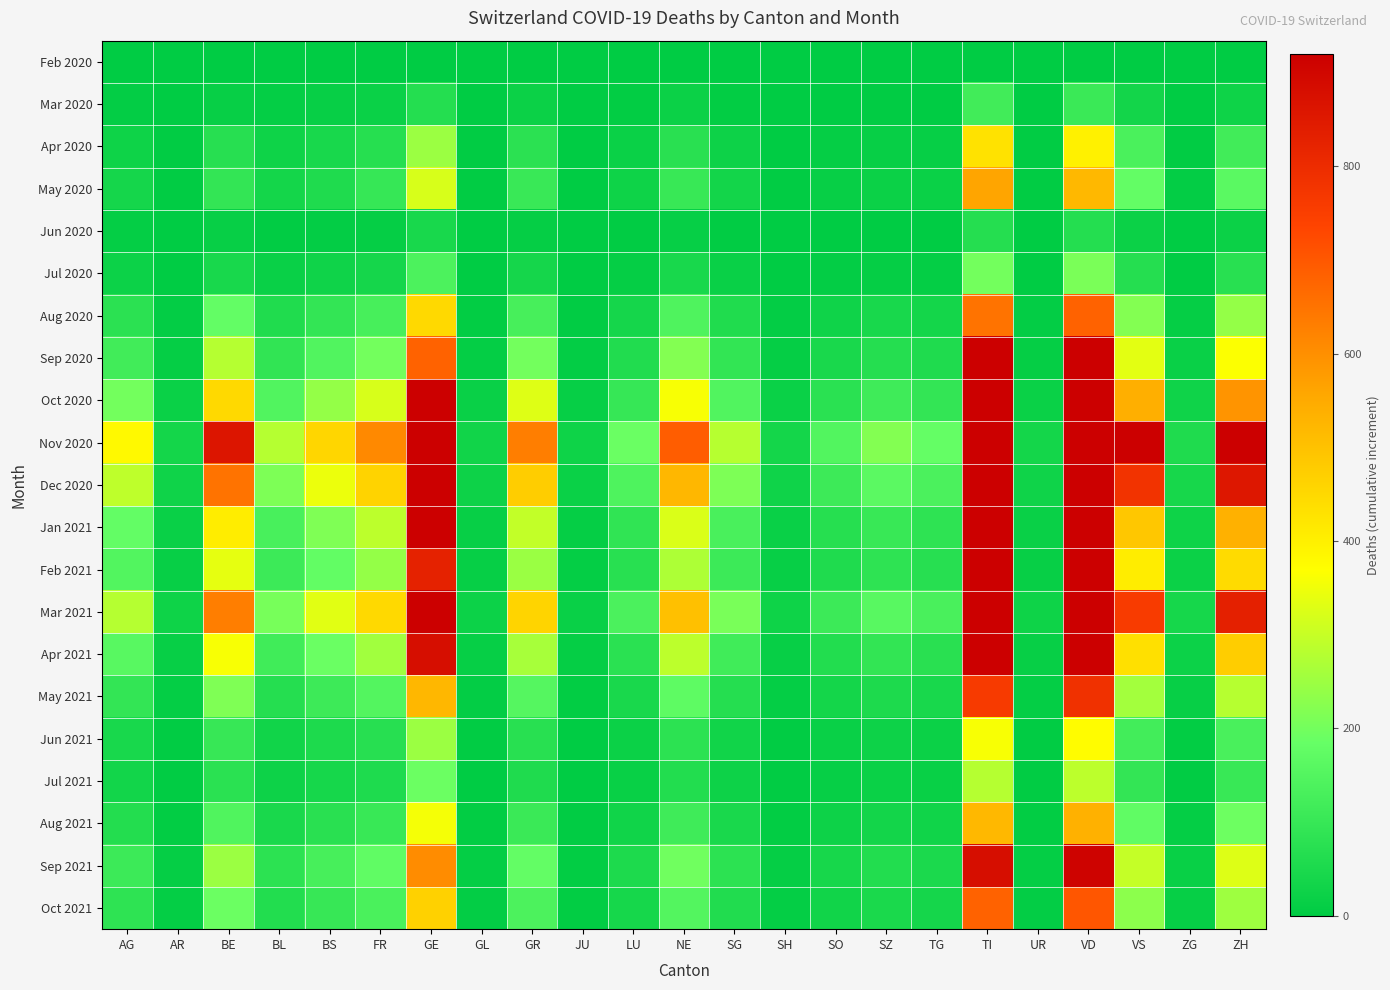

Reading left to right, list all the values displayed in this chart.

Feb 2020: AG=0	AR=0	BE=0	BL=0	BS=0	FR=0	GE=0	GL=0	GR=0	JU=0	LU=0	NE=0	SG=0	SH=0	SO=0	SZ=0	TG=0	TI=0	UR=0	VD=0	VS=0	ZG=0	ZH=0
Mar 2020: AG=8	AR=2	BE=16	BL=10	BS=16	FR=20	GE=68	GL=2	GR=23	JU=0	LU=7	NE=22	SG=7	SH=1	SO=2	SZ=4	TG=3	TI=120	UR=1	VD=107	VS=37	ZG=1	ZH=27
Apr 2020: AG=27	AR=4	BE=73	BL=28	BS=45	FR=71	GE=248	GL=4	GR=80	JU=2	LU=20	NE=77	SG=26	SH=3	SO=11	SZ=16	TG=14	TI=430	UR=4	VD=397	VS=135	ZG=5	ZH=120
May 2020: AG=40	AR=5	BE=95	BL=38	BS=58	FR=100	GE=320	GL=5	GR=105	JU=3	LU=28	NE=103	SG=36	SH=4	SO=16	SZ=22	TG=20	TI=560	UR=5	VD=520	VS=180	ZG=8	ZH=165
Jun 2020: AG=10	AR=1	BE=15	BL=5	BS=8	FR=12	GE=45	GL=1	GR=12	JU=0	LU=4	NE=14	SG=5	SH=1	SO=2	SZ=3	TG=3	TI=70	UR=1	VD=68	VS=22	ZG=1	ZH=22
Jul 2020: AG=25	AR=3	BE=45	BL=18	BS=30	FR=40	GE=140	GL=2	GR=40	JU=1	LU=12	NE=45	SG=18	SH=2	SO=8	SZ=12	TG=10	TI=200	UR=2	VD=210	VS=70	ZG=3	ZH=75
Aug 2020: AG=80	AR=8	BE=180	BL=60	BS=95	FR=130	GE=450	GL=7	GR=130	JU=5	LU=40	NE=145	SG=60	SH=8	SO=30	SZ=45	TG=38	TI=650	UR=8	VD=680	VS=220	ZG=12	ZH=240
Sep 2020: AG=120	AR=12	BE=280	BL=90	BS=148	FR=200	GE=680	GL=10	GR=200	JU=8	LU=62	NE=220	SG=92	SH=12	SO=48	SZ=70	TG=58	TI=980	UR=12	VD=1020	VS=335	ZG=18	ZH=365
Oct 2020: AG=200	AR=20	BE=450	BL=148	BS=240	FR=320	GE=1100	GL=18	GR=330	JU=14	LU=100	NE=360	SG=148	SH=20	SO=78	SZ=115	TG=95	TI=1600	UR=20	VD=1650	VS=540	ZG=30	ZH=590
Nov 2020: AG=380	AR=38	BE=860	BL=280	BS=455	FR=610	GE=2100	GL=34	GR=630	JU=27	LU=190	NE=688	SG=282	SH=38	SO=150	SZ=220	TG=182	TI=3050	UR=38	VD=3150	VS=1030	ZG=58	ZH=1130
Dec 2020: AG=290	AR=29	BE=650	BL=212	BS=345	FR=462	GE=1590	GL=26	GR=475	JU=20	LU=143	NE=521	SG=213	SH=29	SO=113	SZ=166	TG=138	TI=2310	UR=29	VD=2385	VS=780	ZG=44	ZH=855
Jan 2021: AG=180	AR=18	BE=405	BL=132	BS=215	FR=288	GE=990	GL=16	GR=296	JU=12	LU=89	NE=324	SG=133	SH=18	SO=71	SZ=104	TG=86	TI=1440	UR=18	VD=1490	VS=488	ZG=27	ZH=534
Feb 2021: AG=150	AR=15	BE=338	BL=110	BS=179	FR=240	GE=825	GL=13	GR=247	JU=10	LU=74	NE=270	SG=111	SH=15	SO=59	SZ=86	TG=72	TI=1200	UR=15	VD=1241	VS=407	ZG=23	ZH=445
Mar 2021: AG=280	AR=28	BE=630	BL=205	BS=333	FR=448	GE=1540	GL=25	GR=461	JU=19	LU=138	NE=504	SG=207	SH=28	SO=111	SZ=161	TG=134	TI=2240	UR=28	VD=2315	VS=758	ZG=43	ZH=831
Apr 2021: AG=160	AR=16	BE=360	BL=117	BS=190	FR=256	GE=880	GL=14	GR=263	JU=11	LU=79	NE=288	SG=118	SH=16	SO=63	SZ=92	TG=77	TI=1280	UR=16	VD=1323	VS=433	ZG=24	ZH=475
May 2021: AG=95	AR=10	BE=214	BL=70	BS=113	FR=152	GE=522	GL=8	GR=156	JU=6	LU=47	NE=171	SG=70	SH=10	SO=38	SZ=55	TG=46	TI=760	UR=10	VD=785	VS=257	ZG=15	ZH=282
Jun 2021: AG=45	AR=5	BE=102	BL=33	BS=54	FR=72	GE=248	GL=4	GR=74	JU=3	LU=22	NE=81	SG=33	SH=5	SO=18	SZ=26	TG=22	TI=360	UR=5	VD=373	VS=122	ZG=7	ZH=134
Jul 2021: AG=35	AR=4	BE=79	BL=26	BS=42	FR=56	GE=192	GL=3	GR=58	JU=2	LU=17	NE=63	SG=26	SH=4	SO=14	SZ=20	TG=17	TI=280	UR=4	VD=289	VS=94	ZG=5	ZH=104
Aug 2021: AG=65	AR=7	BE=147	BL=48	BS=77	FR=104	GE=356	GL=6	GR=107	JU=4	LU=32	NE=116	SG=48	SH=6	SO=26	SZ=37	TG=31	TI=520	UR=6	VD=537	VS=176	ZG=10	ZH=193
Sep 2021: AG=110	AR=11	BE=248	BL=81	BS=131	FR=176	GE=604	GL=10	GR=181	JU=7	LU=54	NE=197	SG=81	SH=11	SO=44	SZ=63	TG=52	TI=880	UR=10	VD=909	VS=298	ZG=17	ZH=327
Oct 2021: AG=85	AR=9	BE=191	BL=63	BS=101	FR=136	GE=466	GL=8	GR=139	JU=6	LU=42	NE=152	SG=62	SH=9	SO=34	SZ=49	TG=41	TI=680	UR=8	VD=702	VS=230	ZG=13	ZH=252